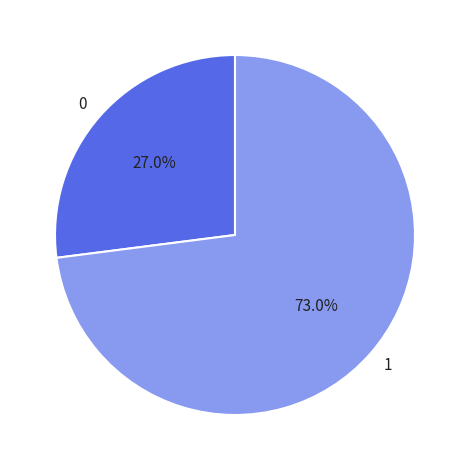

What is the largest slice in the pie chart?

1